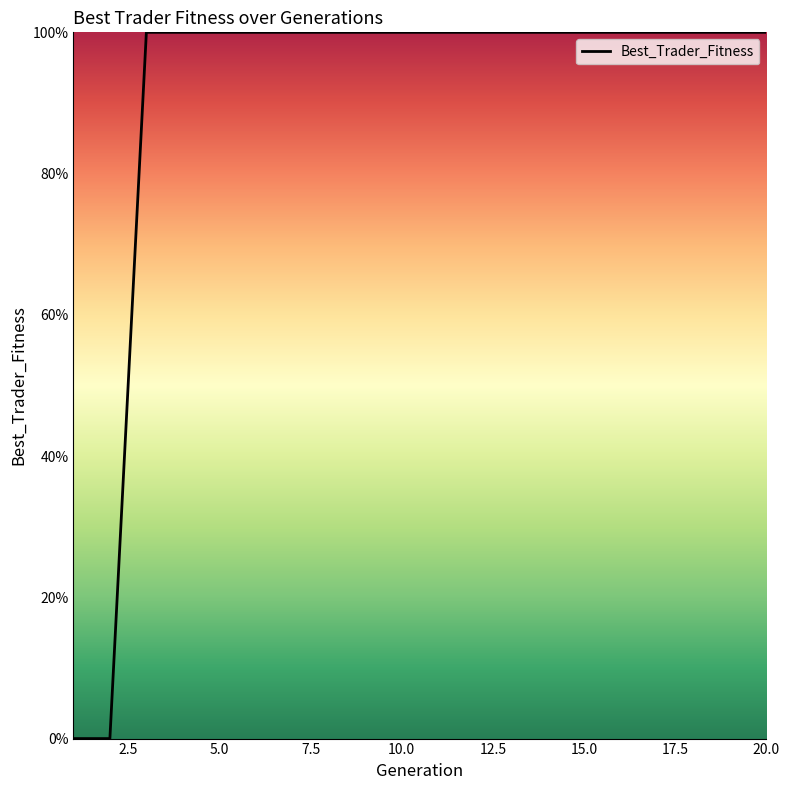

What is the greatest value displayed?

100